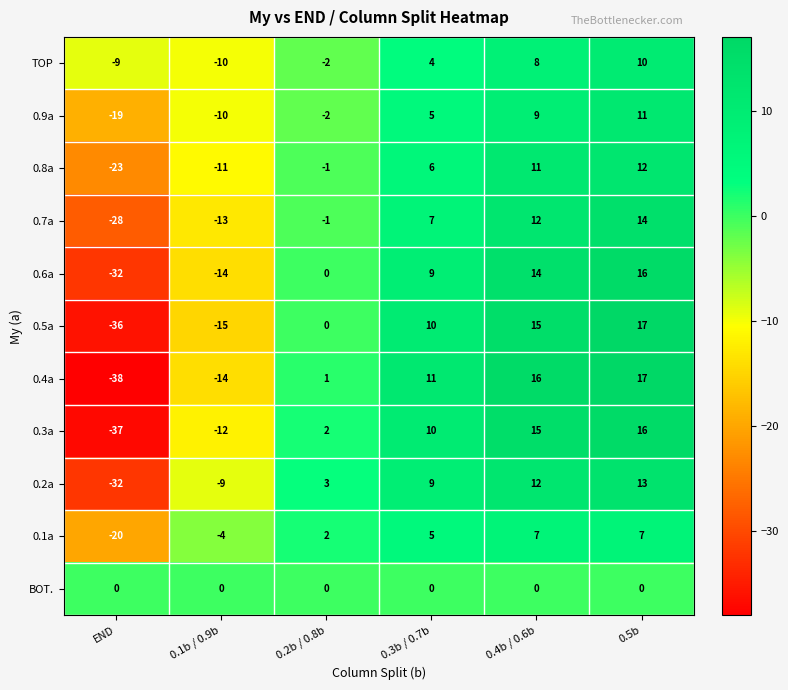

At which label is TOP closest to 0?

0.2b / 0.8b